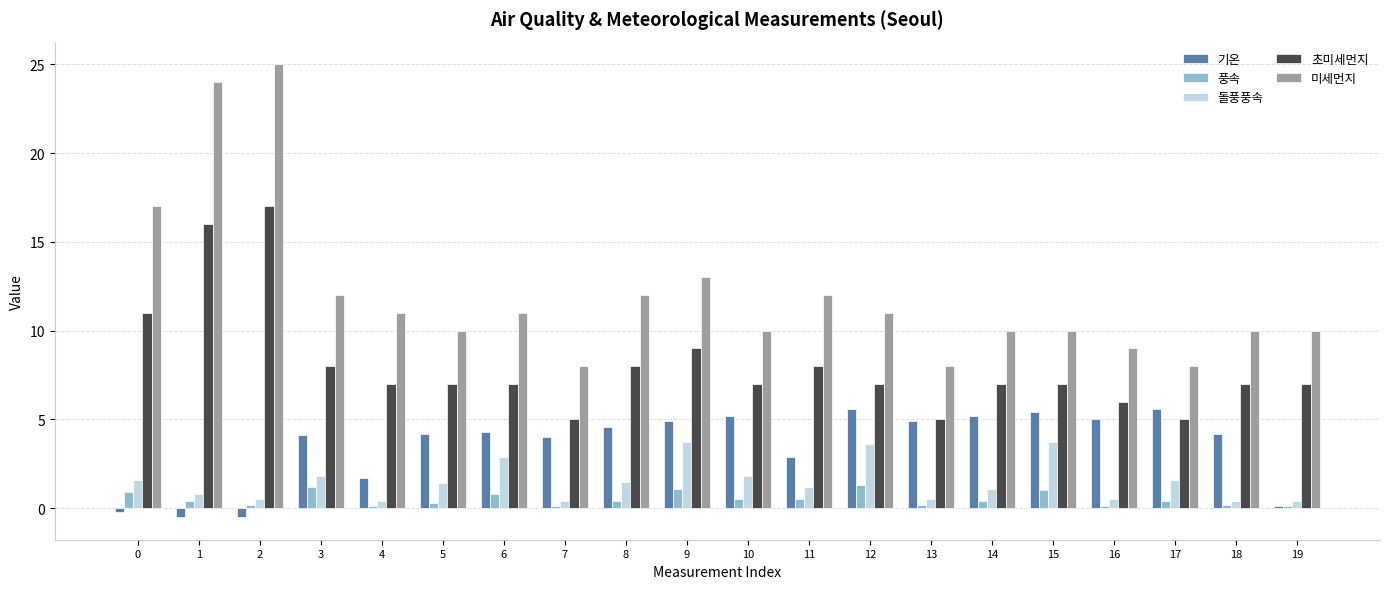

How many groups of bars are there?

20